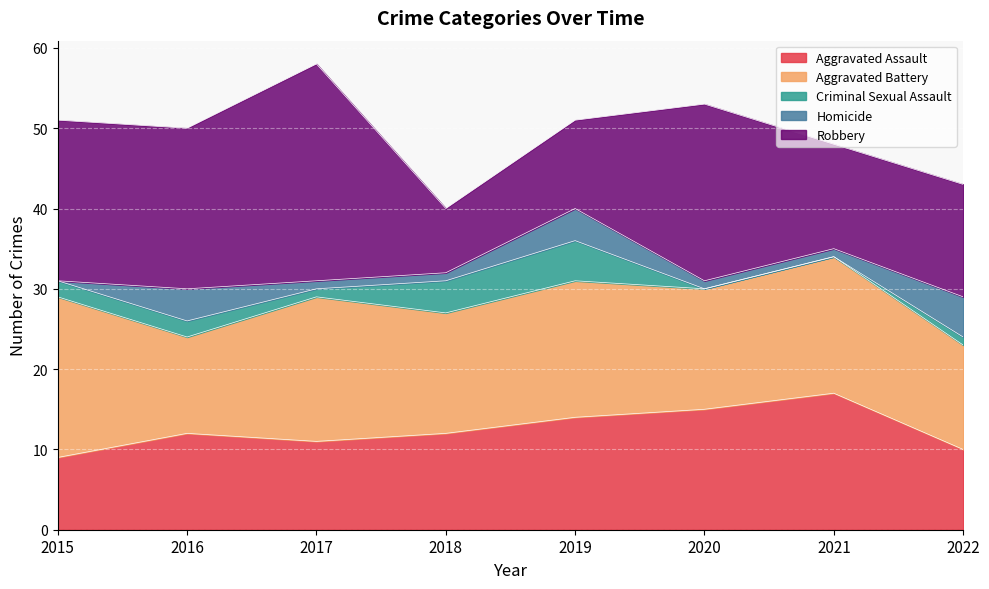

What is the total value across all series at 2015?

51